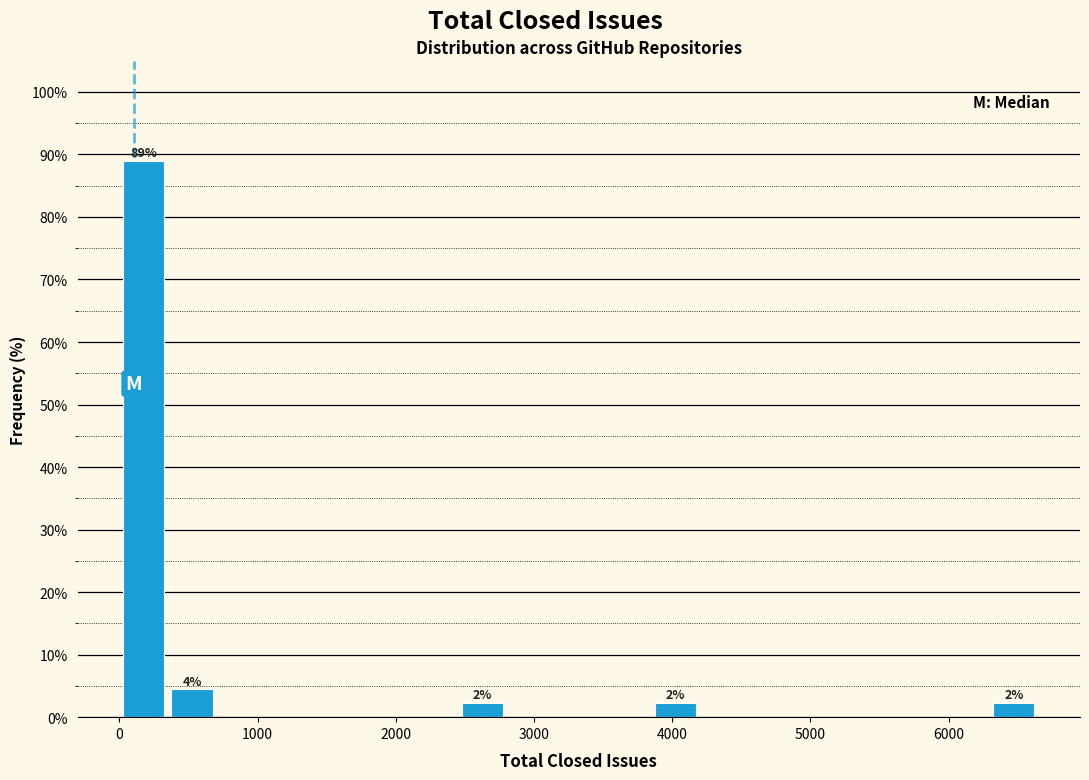

Around what value on the x-axis is the tallest bar? Give the approximate position of its centre, as read against the axis.

200